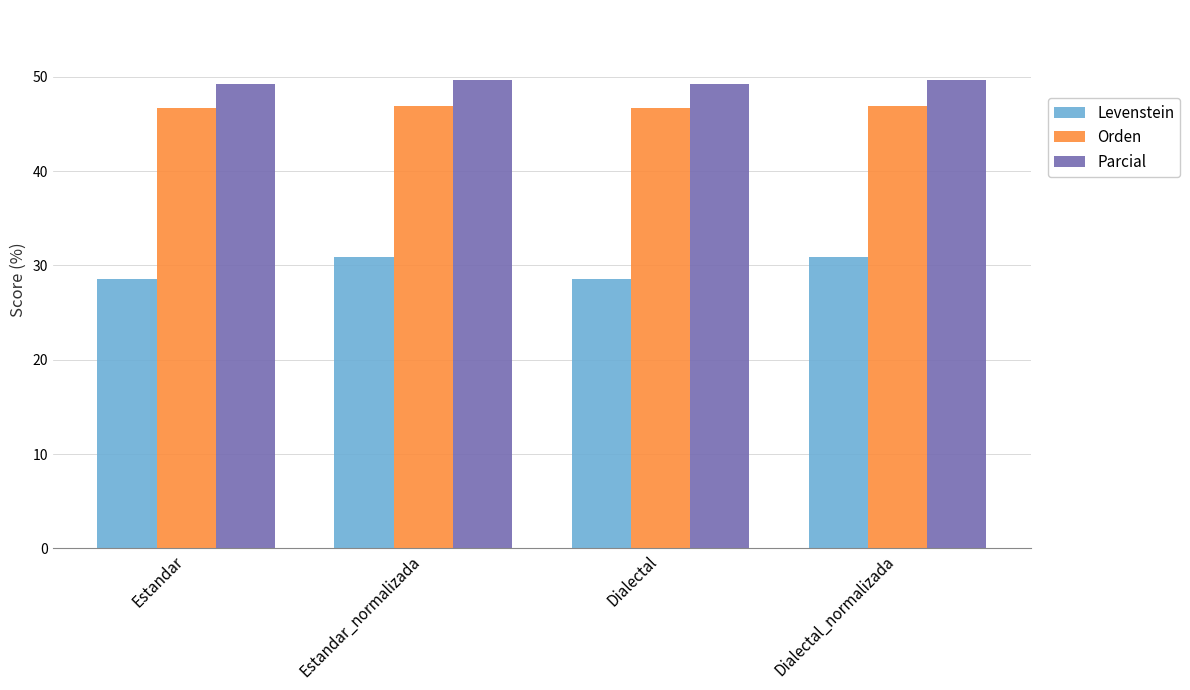

The value of Levenstein at Estandar_normalizada is 30.9. True or false?

True